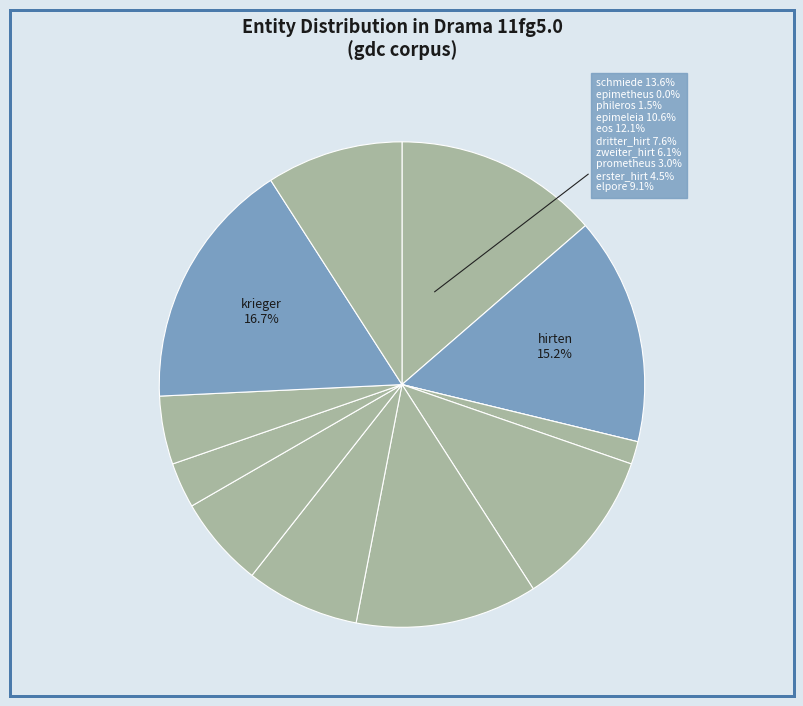

Count the number of slices in the pie.

12